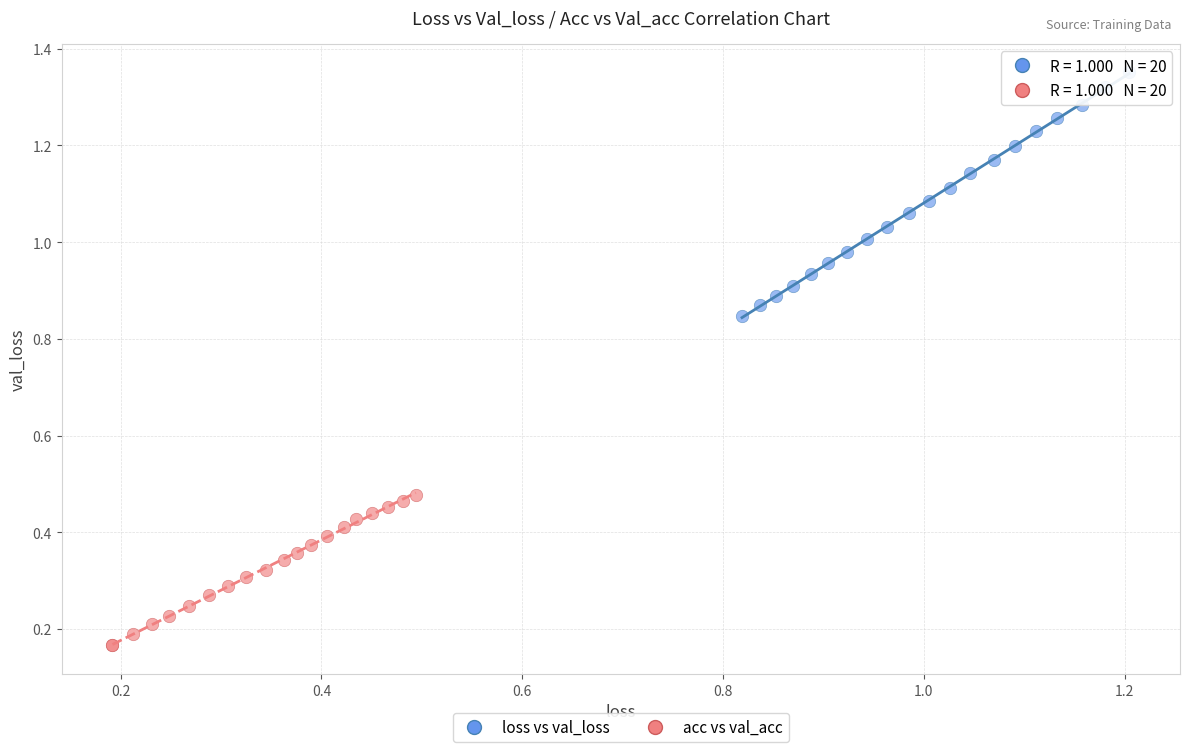

Which series has the widest spread of Y values?

loss vs val_loss